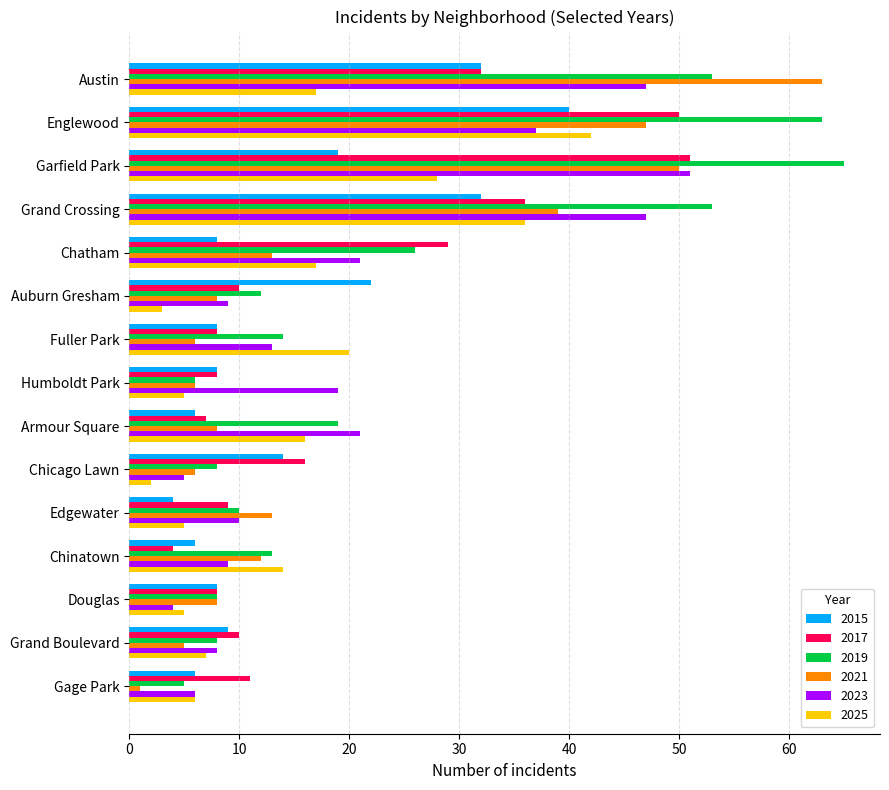

Is the value of 2021 at Armour Square greater than the value of 2025 at Chinatown?

No